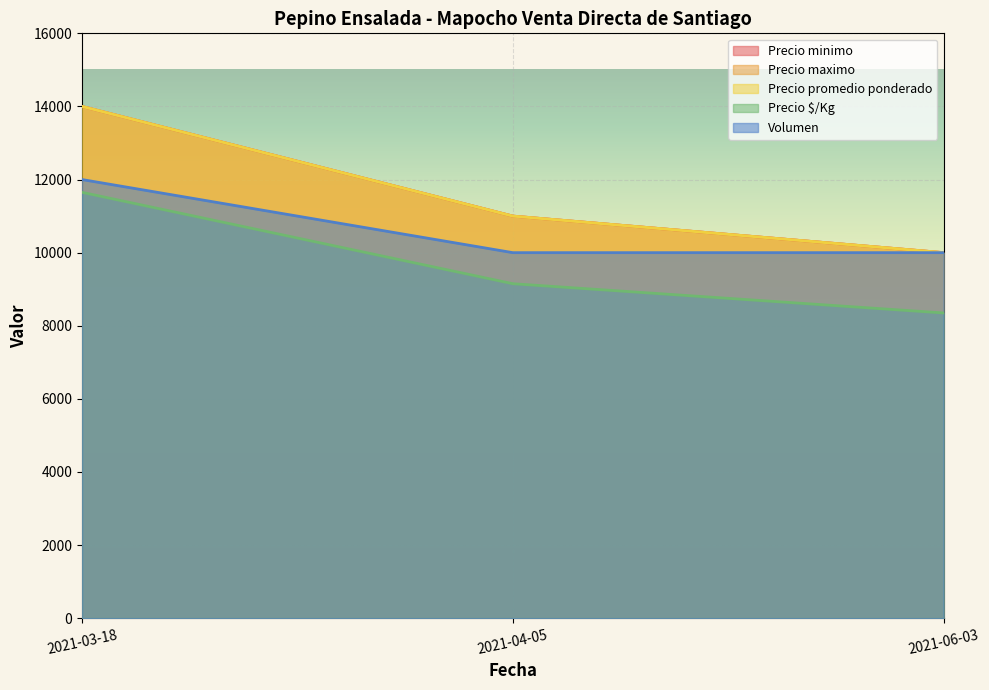

How many Precio $/Kg values are between 8350 and 11650?

3